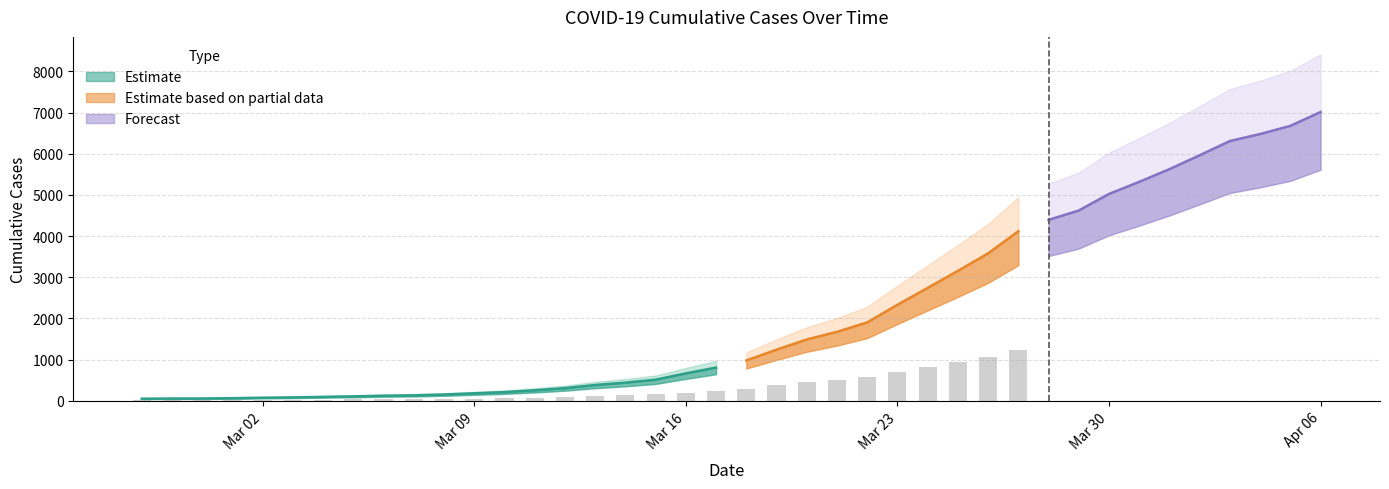

Rank the categories by value from lowest to highest.

2020-02-27, 2020-02-28, 2020-02-29, 2020-03-01, 2020-03-02, 2020-03-03, 2020-03-04, 2020-03-05, 2020-03-06, 2020-03-07, 2020-03-08, 2020-03-09, 2020-03-10, 2020-03-11, 2020-03-12, 2020-03-13, 2020-03-14, 2020-03-15, 2020-03-16, 2020-03-17, 2020-03-18, 2020-03-19, 2020-03-20, 2020-03-21, 2020-03-22, 2020-03-23, 2020-03-24, 2020-03-25, 2020-03-26, 2020-03-27, 2020-03-28, 2020-03-29, 2020-03-30, 2020-03-31, 2020-04-01, 2020-04-02, 2020-04-03, 2020-04-04, 2020-04-05, 2020-04-06